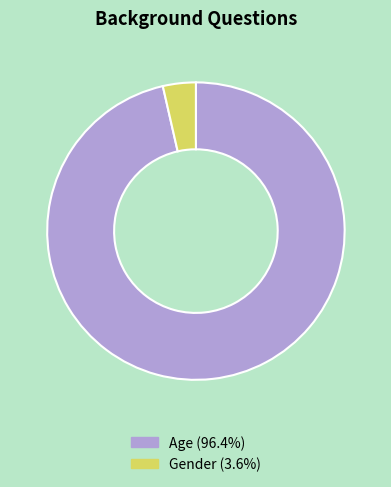

Which slice is the largest?

Age